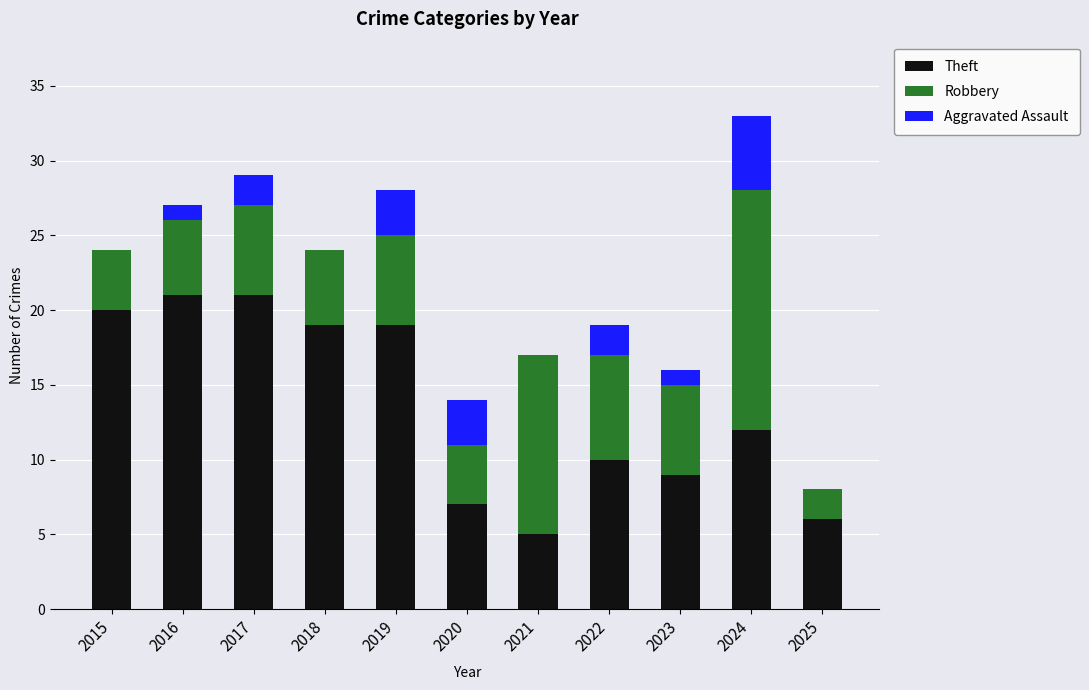

What is the sum of the Theft values at 2025 and 2024?

18